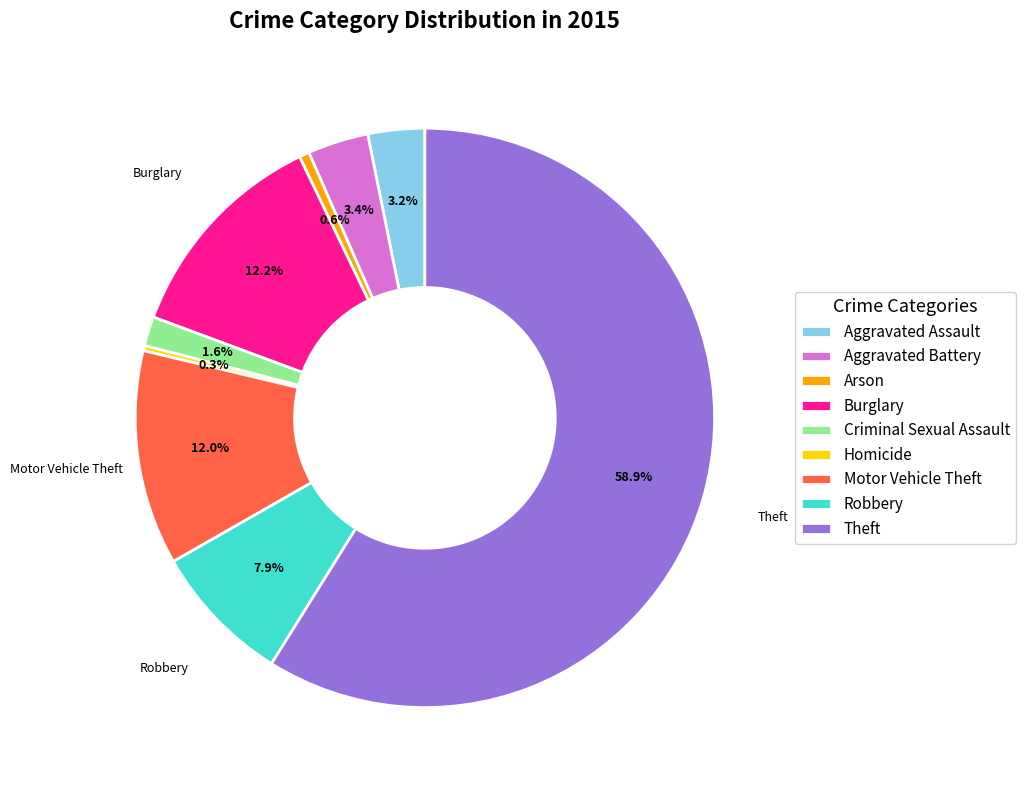

Which category accounts for the majority?

Theft